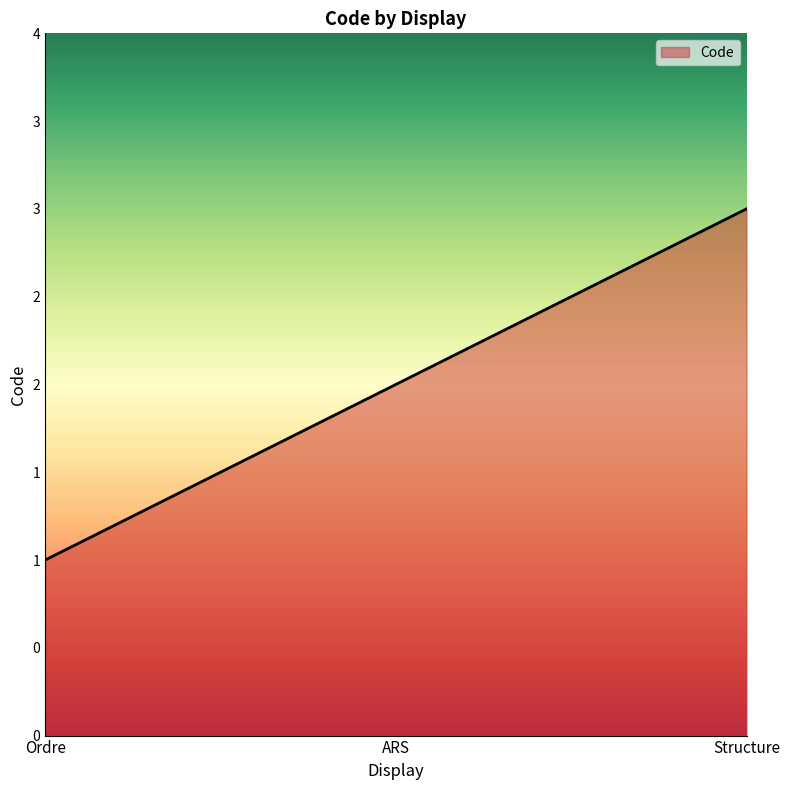

Is this an area chart (filled region under the line)?

Yes